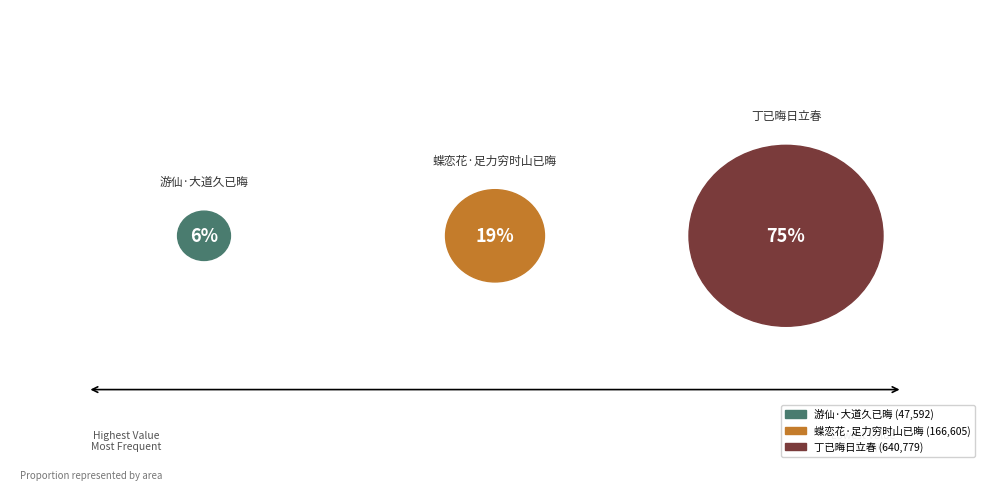

To the nearest percent, what is the combined percentage of 丁已晦日立春 and 蝶恋花·足力穷时山已晦?

94%